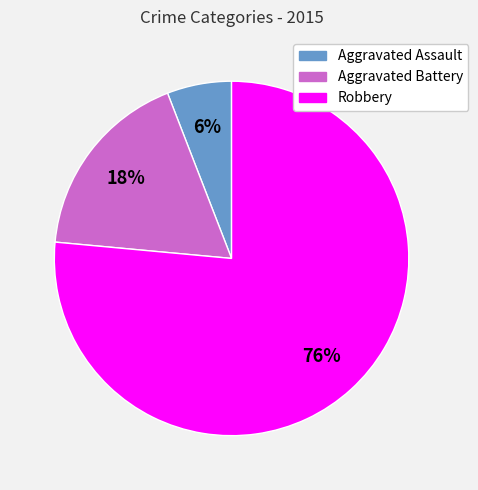

Count the number of slices in the pie.

3